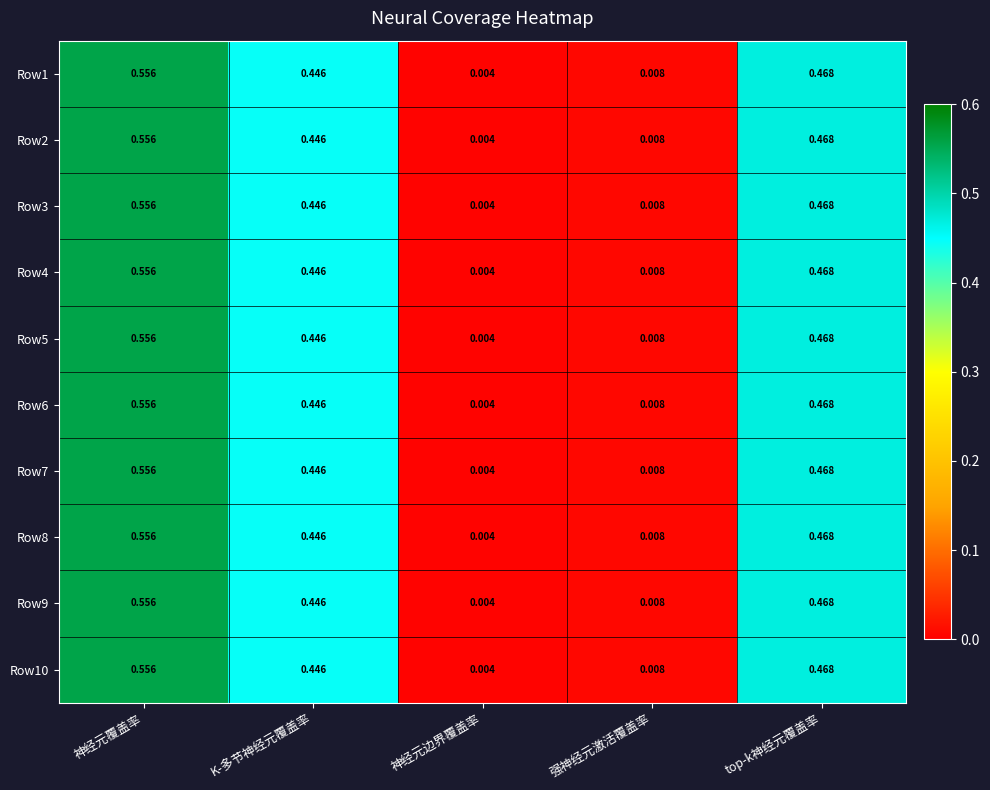

At which label is Row4 closest to 0?

神经元边界覆盖率